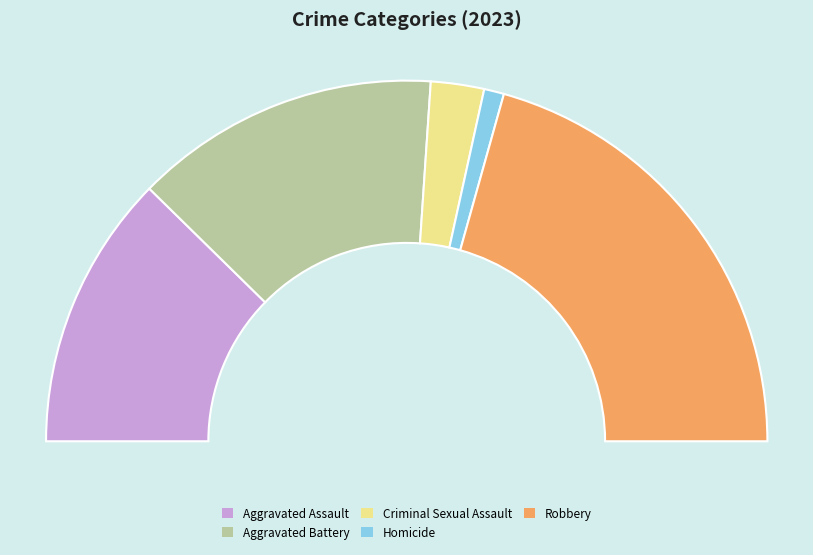

Does Criminal Sexual Assault account for over 50% of the chart?

No